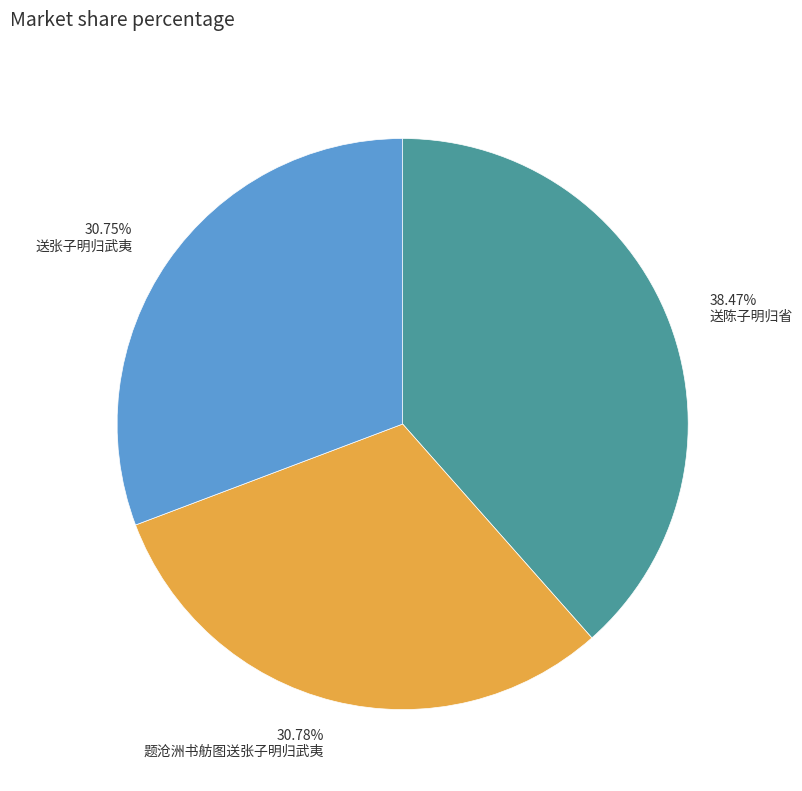

Is 送张子明归武夷 the majority of the pie?

No